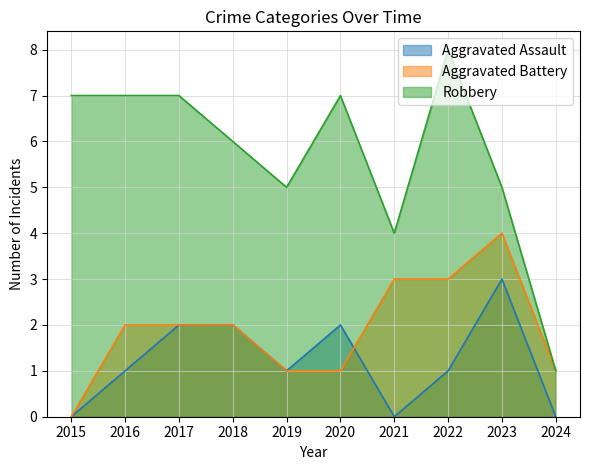

What is the difference between the maximum and minimum values in the Aggravated Assault series?

3